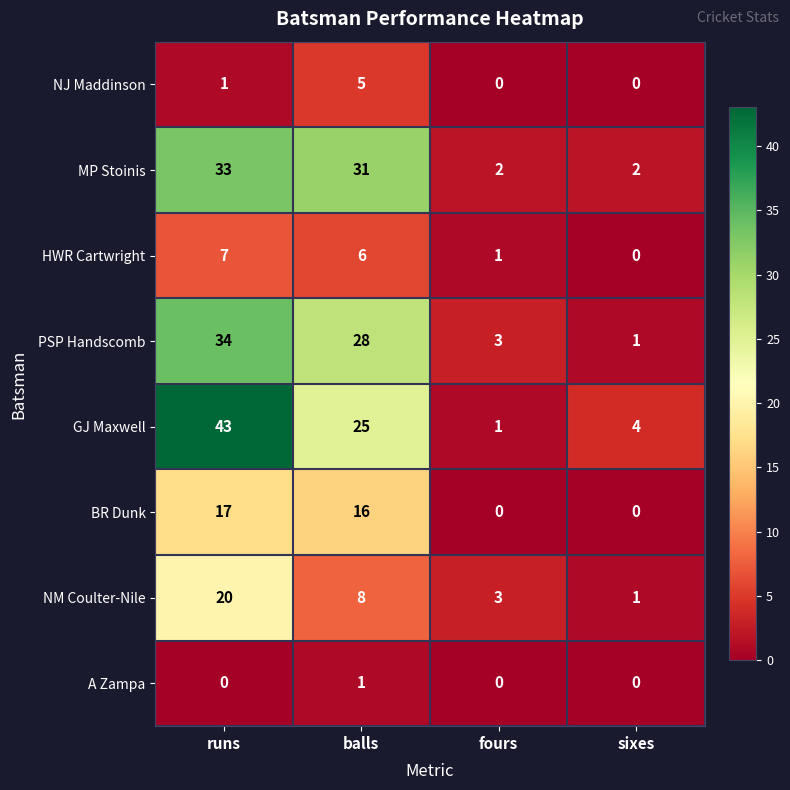

List the labels in order of NM Coulter-Nile value, smallest first.

sixes, fours, balls, runs